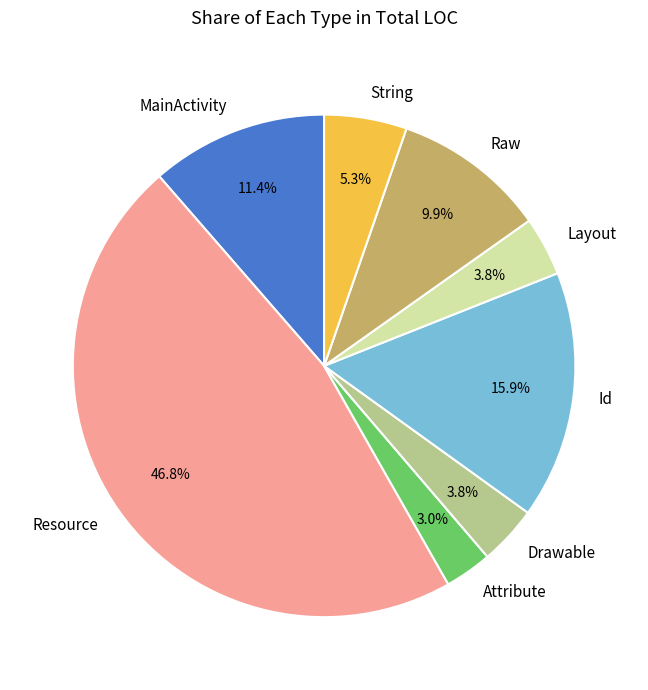

Is it true that String is 5% of the pie?

True